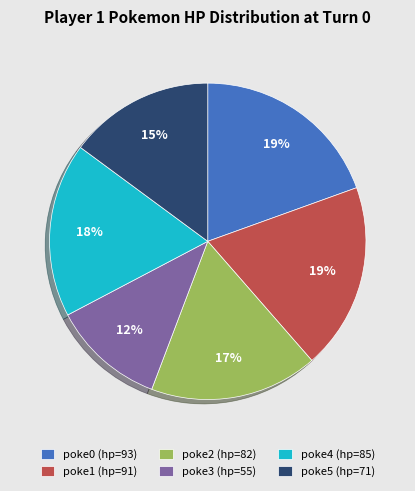

How many segments does this pie chart have?

6